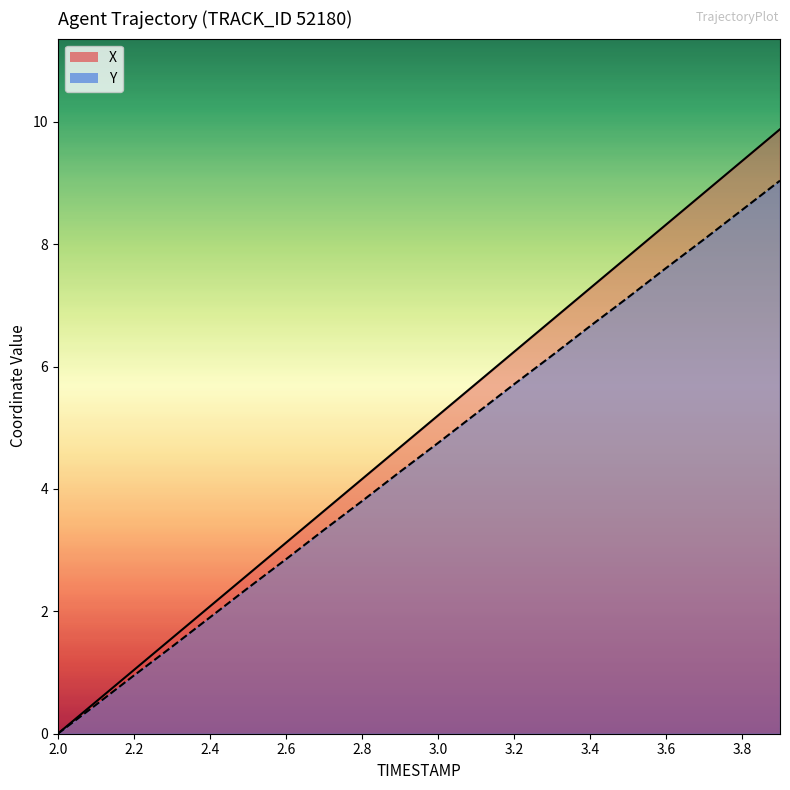

True or false: X has a value of 5.2 at 3.0.

True